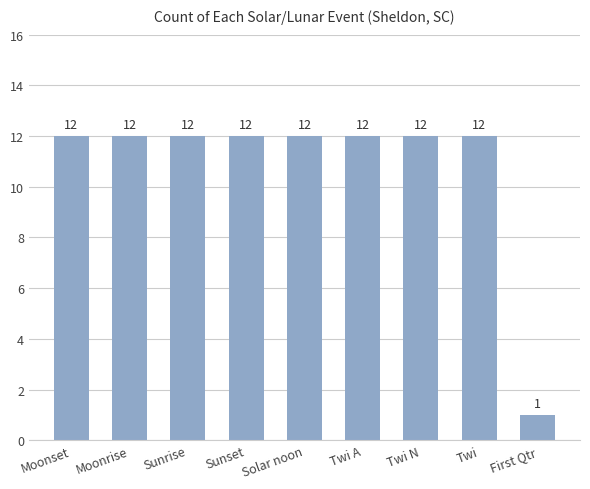

What is the smallest value displayed?

1